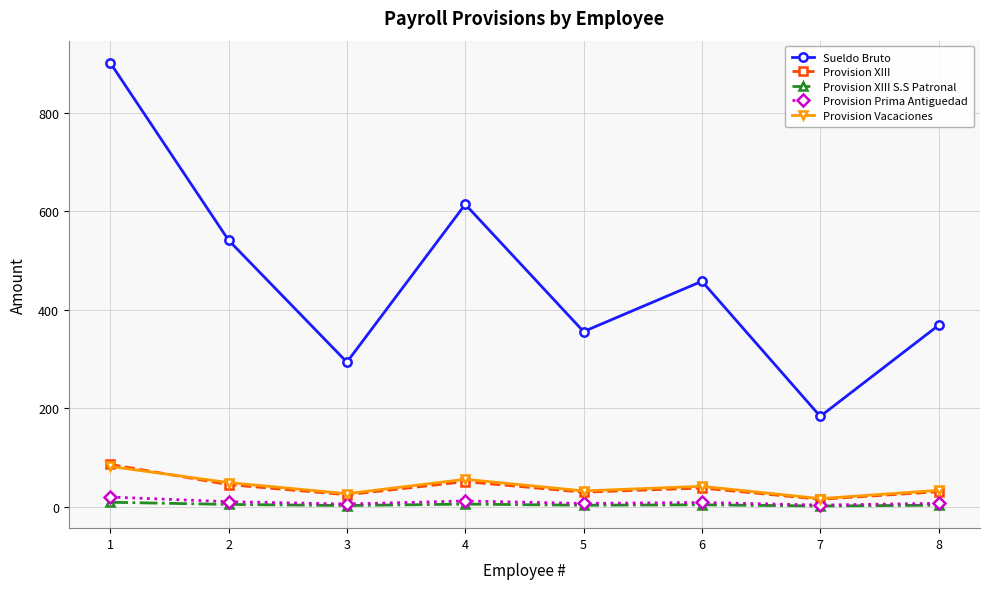

Which series has the largest total across all categories?

Sueldo Bruto